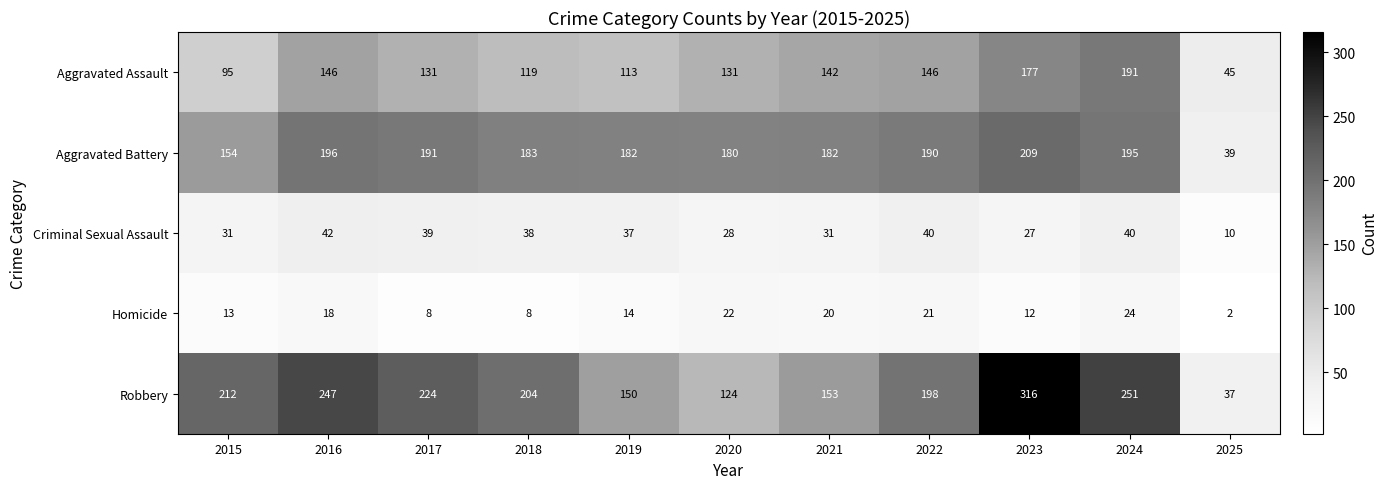

The Criminal Sexual Assault series shows 42 at 2016. True or false?

True